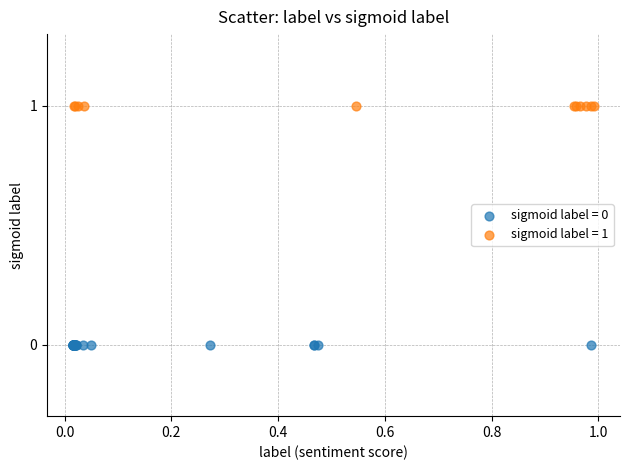

Which series contains the lowest Y value?

sigmoid label = 0